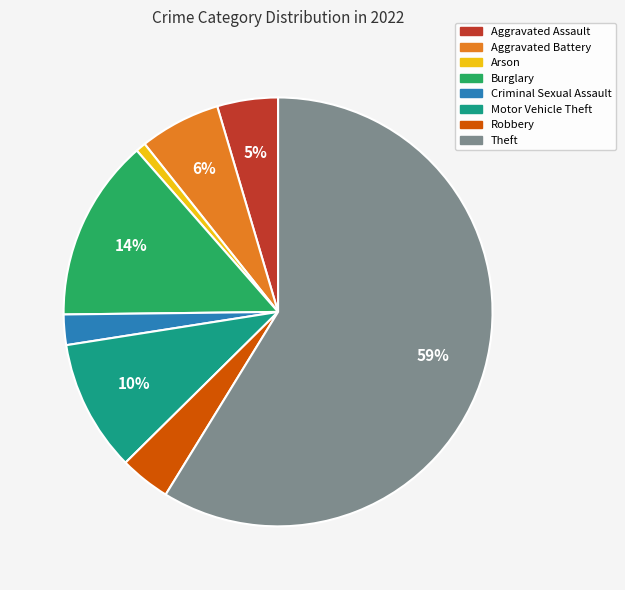

How many slices are in this pie chart?

8